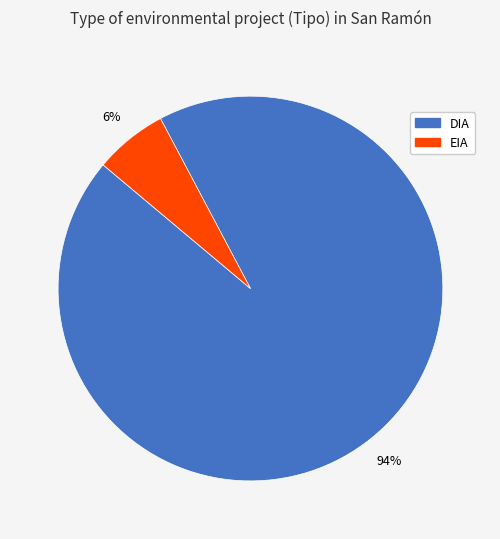

Count the number of slices in the pie.

2